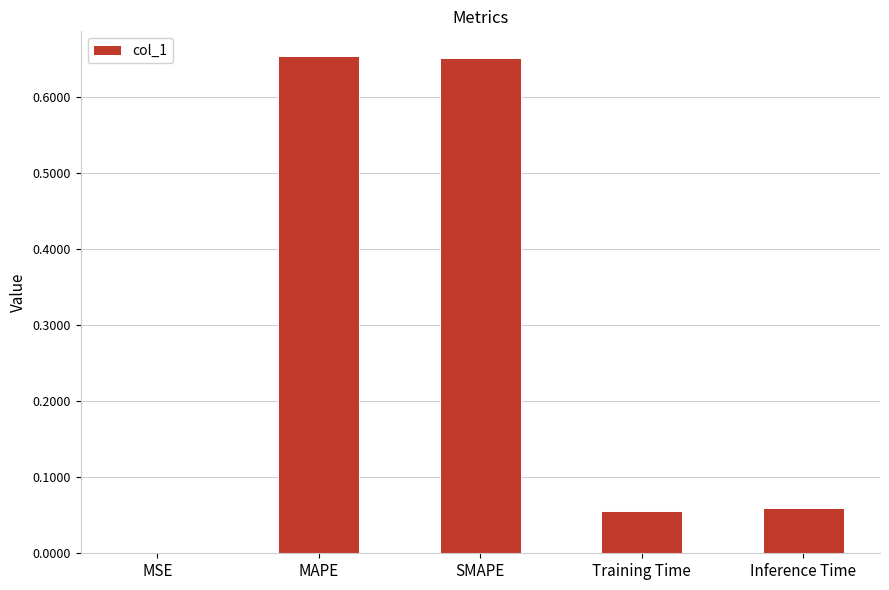

Between MSE and MAPE, which is larger?

MAPE